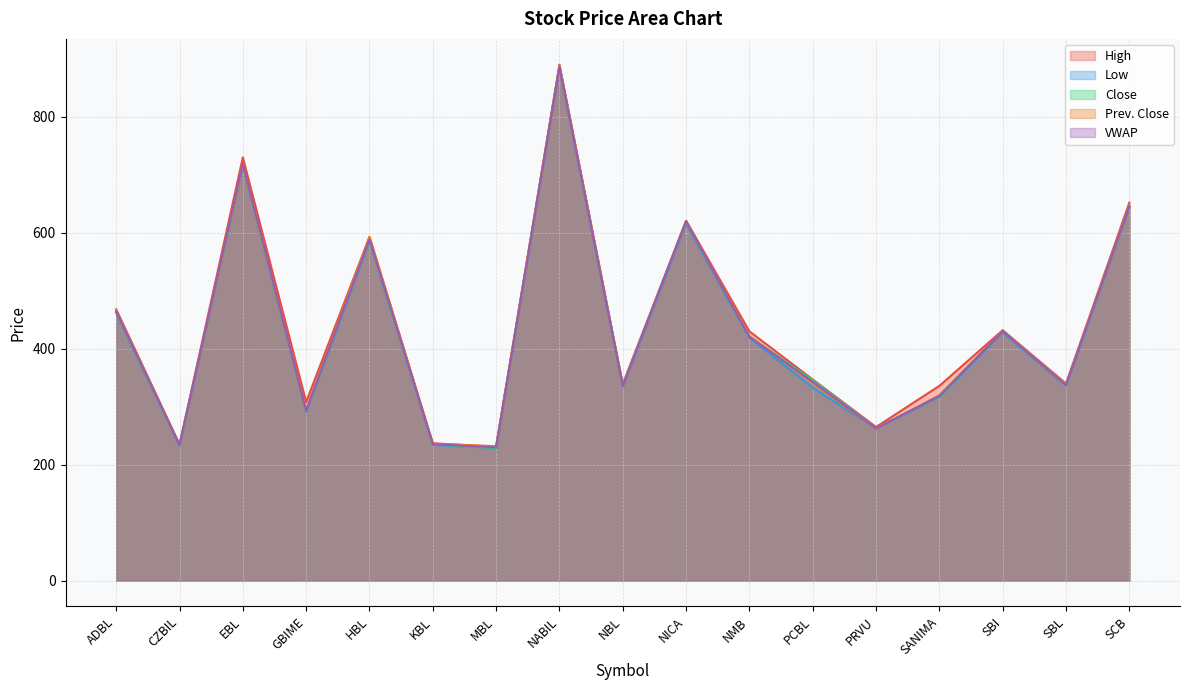

The Close series shows 717.0 at EBL. True or false?

True